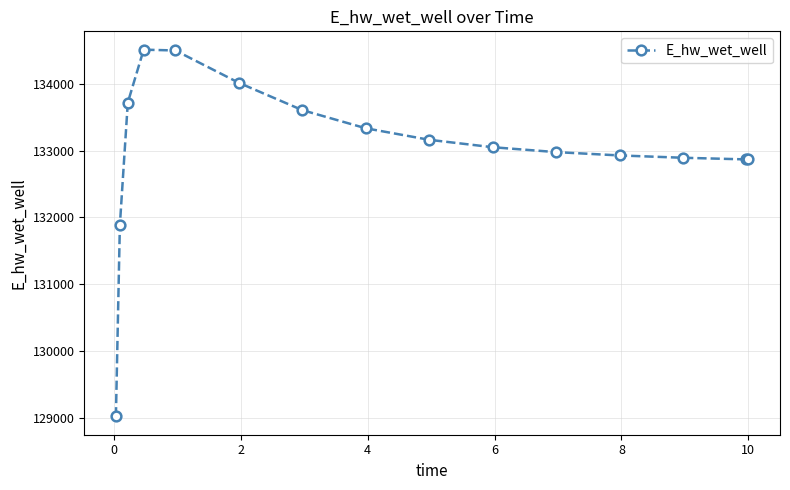

What is the greatest value displayed?

134507.6